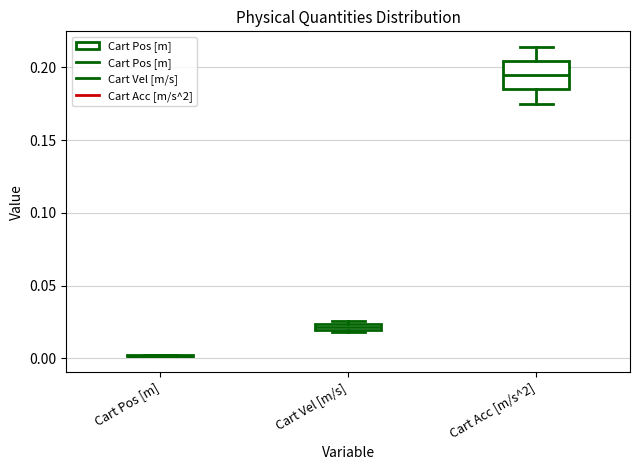

Where is the lower edge of the box for Cart Vel [m/s] on the y-axis? The values are not printed on the chart, so give them approximately, as read against the axis.

0.020